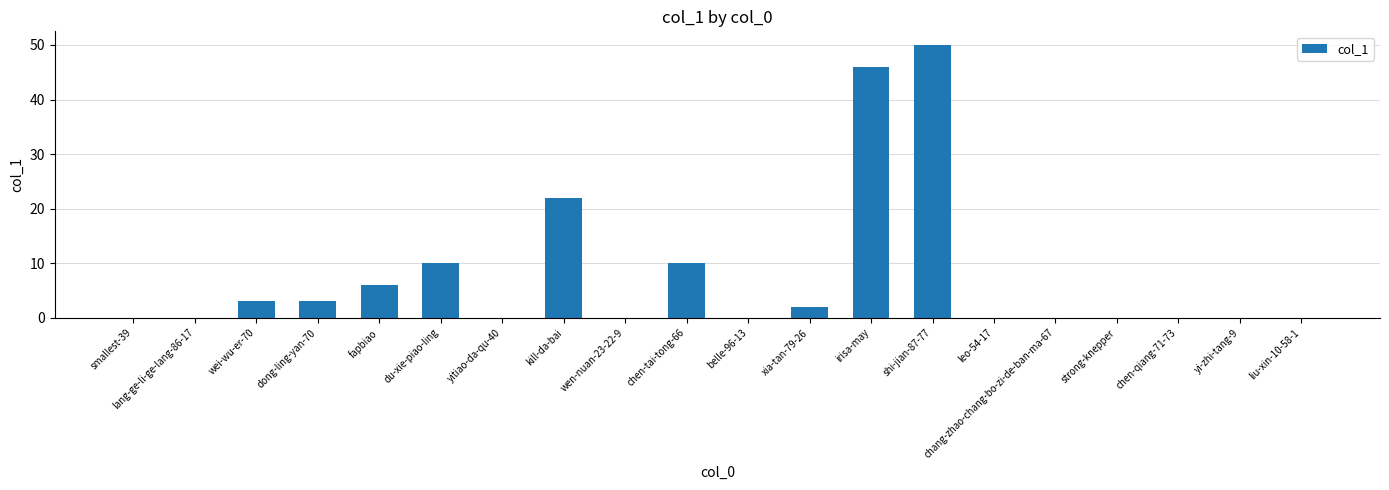

The value at belle-96-13 is -20. True or false?

False